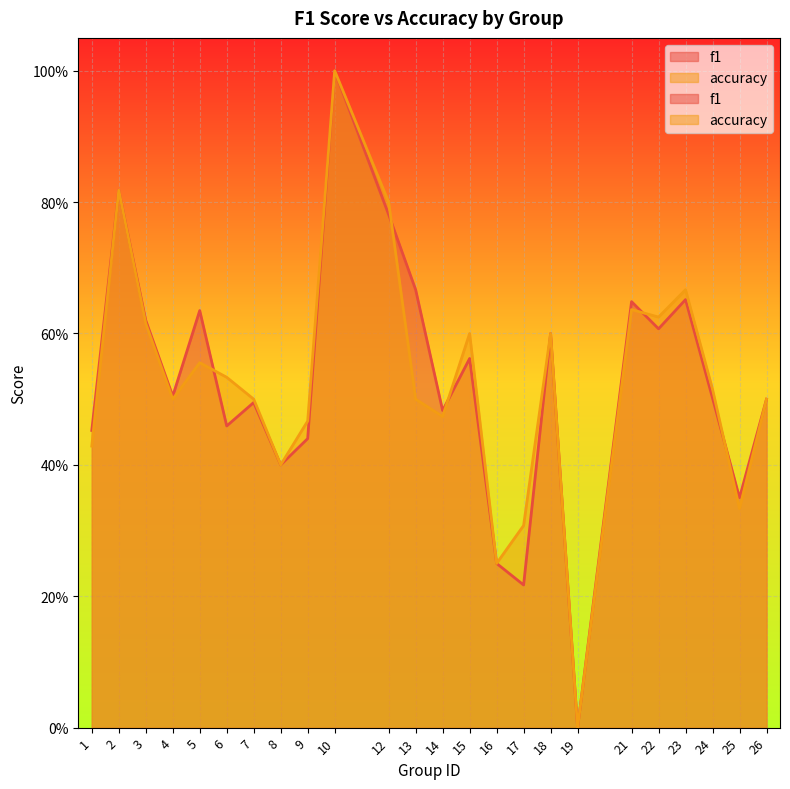

How many f1 values are between 0 and 1?

24